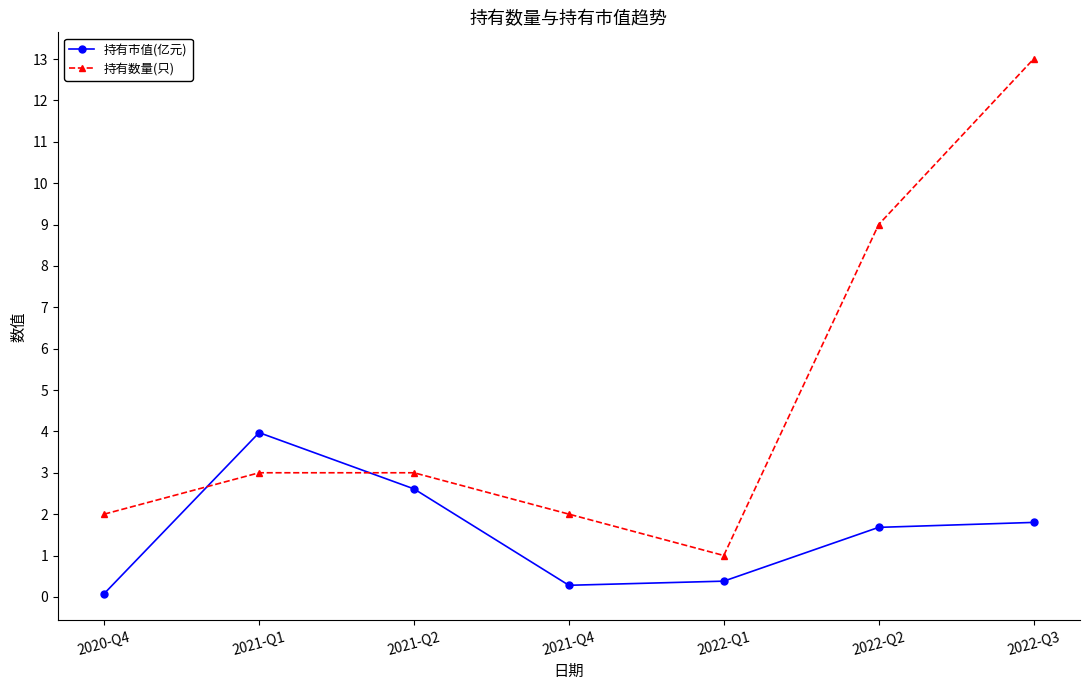

How many interior local peaks does the 持有市值(亿元) series have?

1